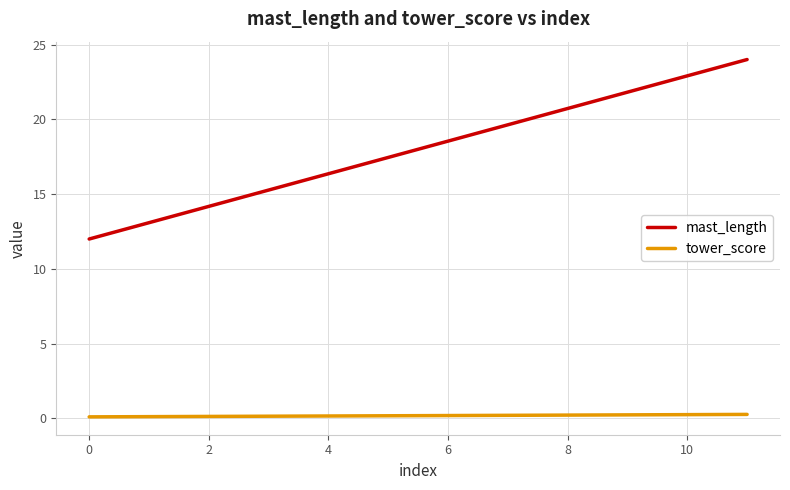

Which series has the largest total across all categories?

mast_length